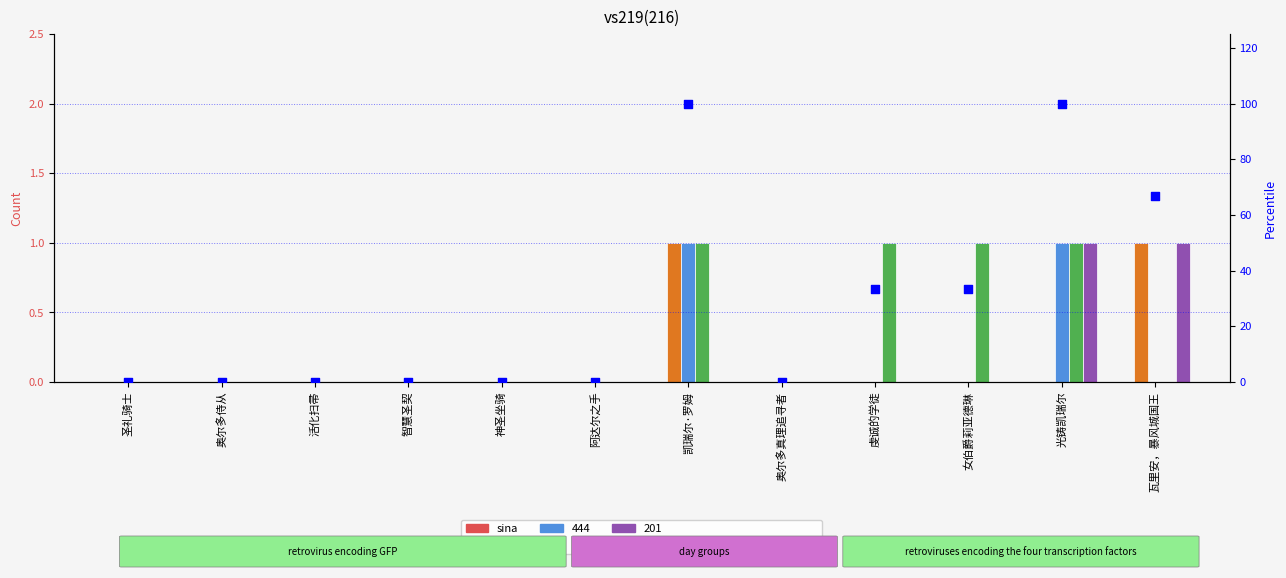

Which series contains the highest Y value?

percentile rank within the sample